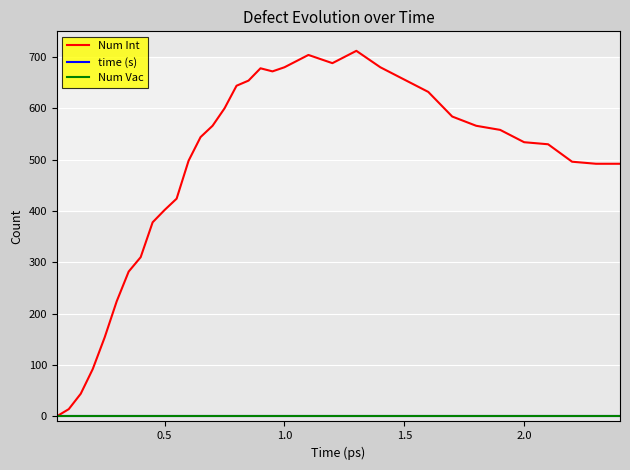

After their last crossing, which series has the higher values: Num Int or time (s)?

Num Int